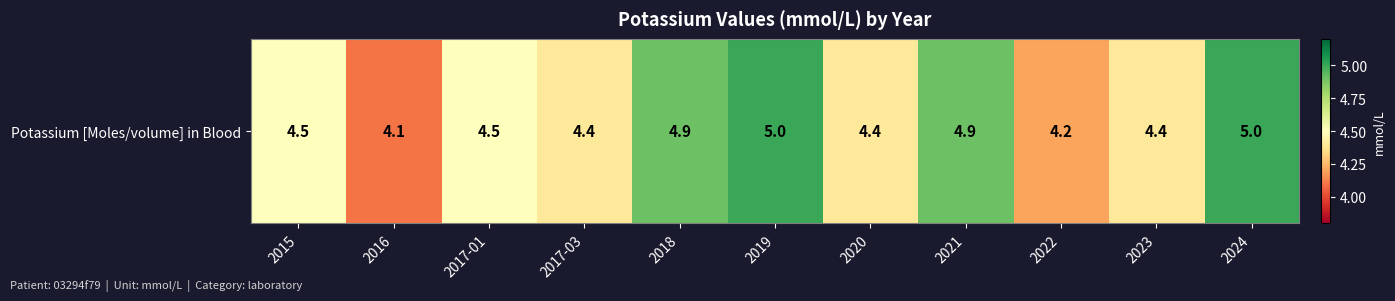

Where is the data nearest to the value 4?

2016